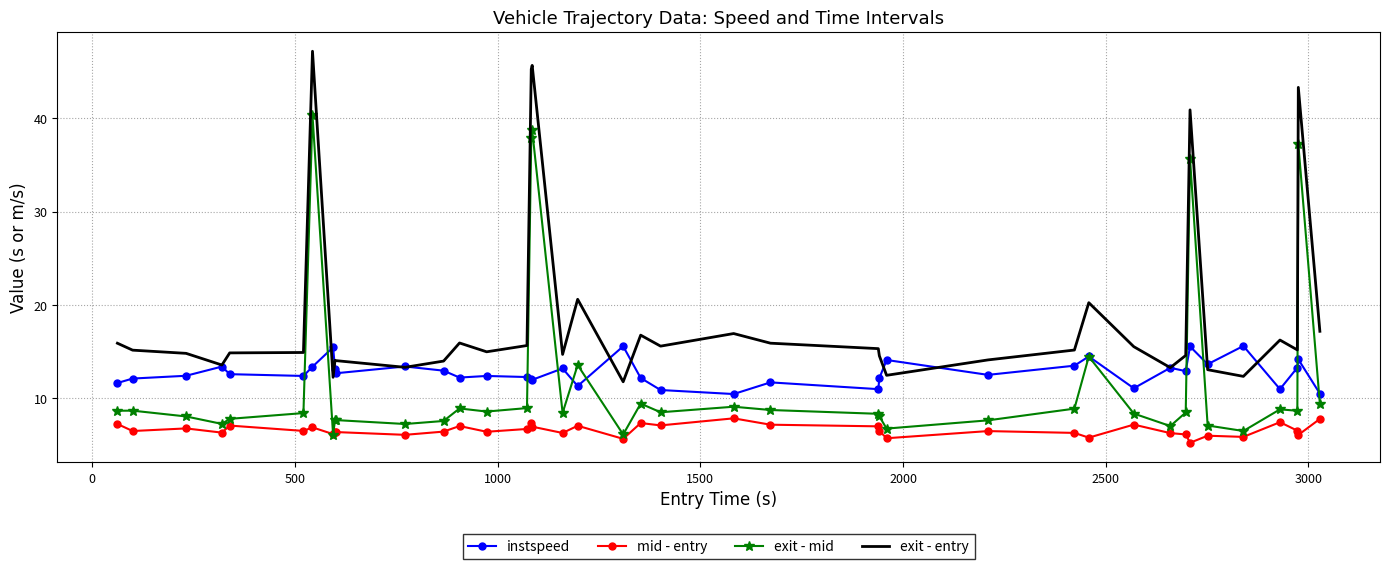

Which series has the largest total across all categories?

exit - entry